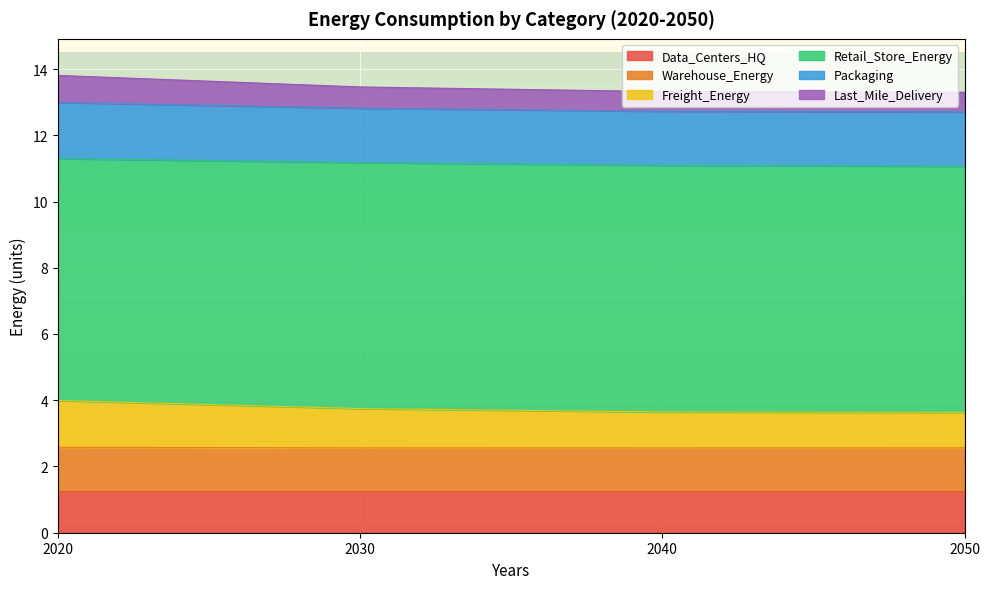

What is the total value across all series at 2050?

13.3